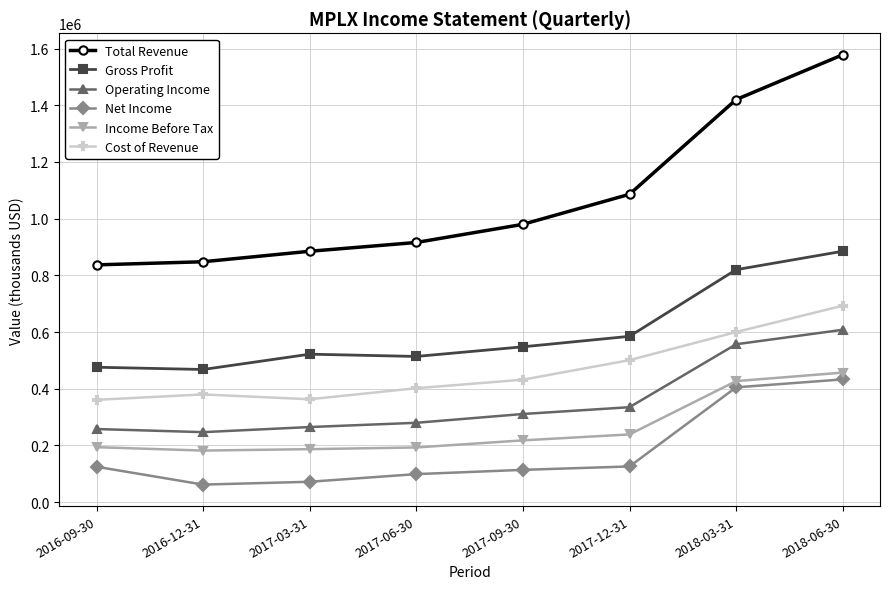

What is the label of the 4th point from the right?

2017-09-30